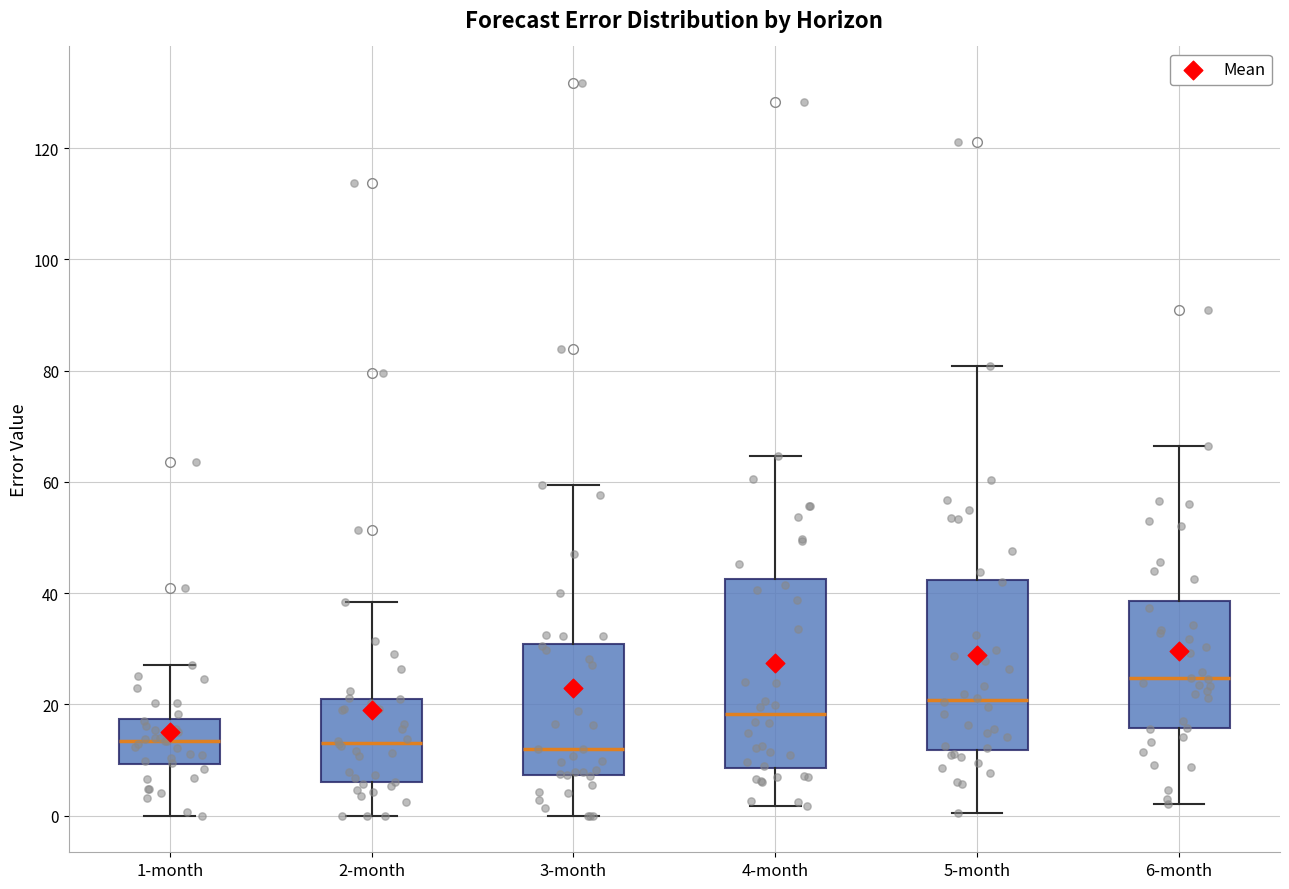

Which box has the highest median line?

6-month